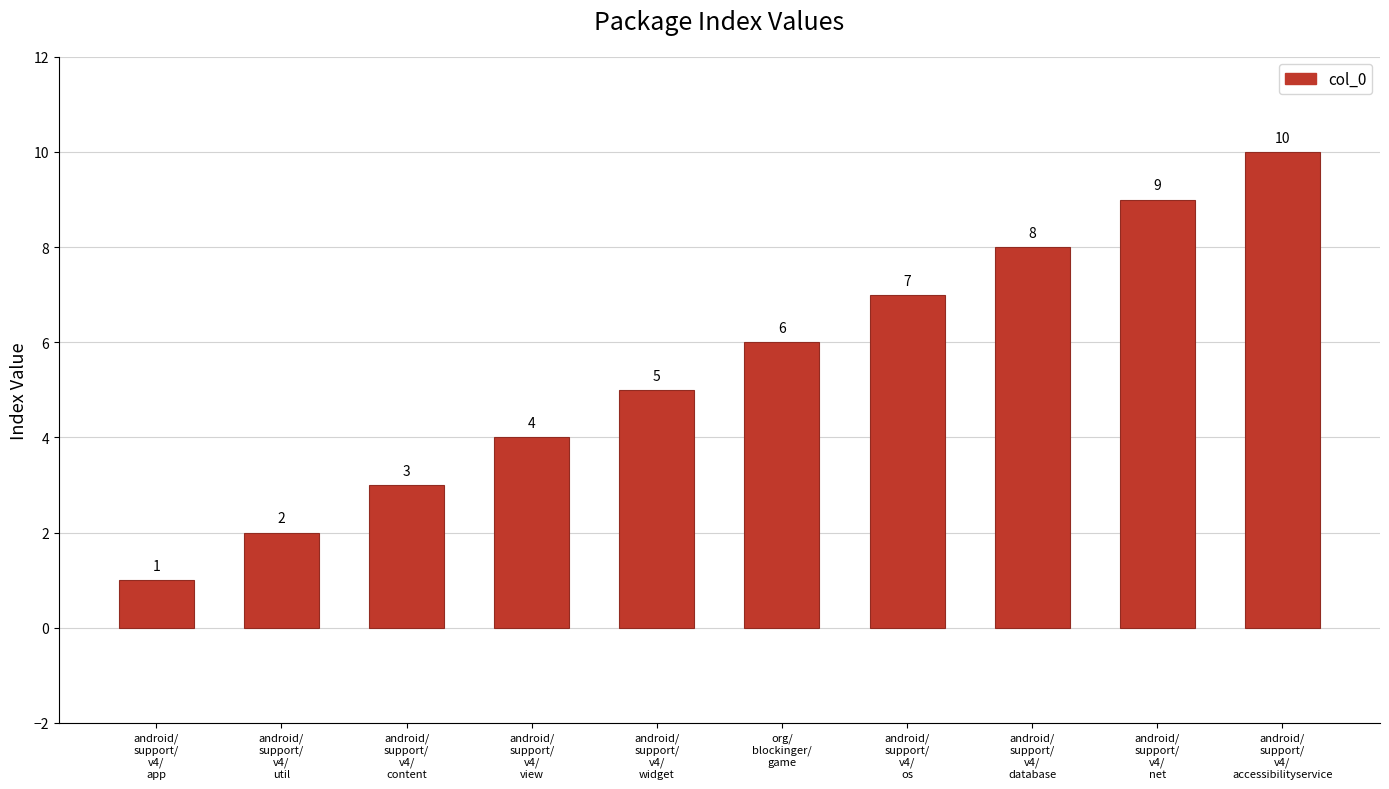

Reading left to right, transcribe all the data shown in this chart.

1	2	3	4	5	6	7	8	9	10